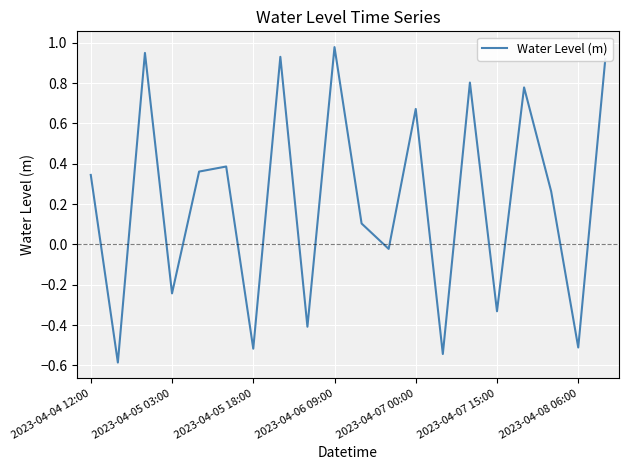

How many values are above zero?

12